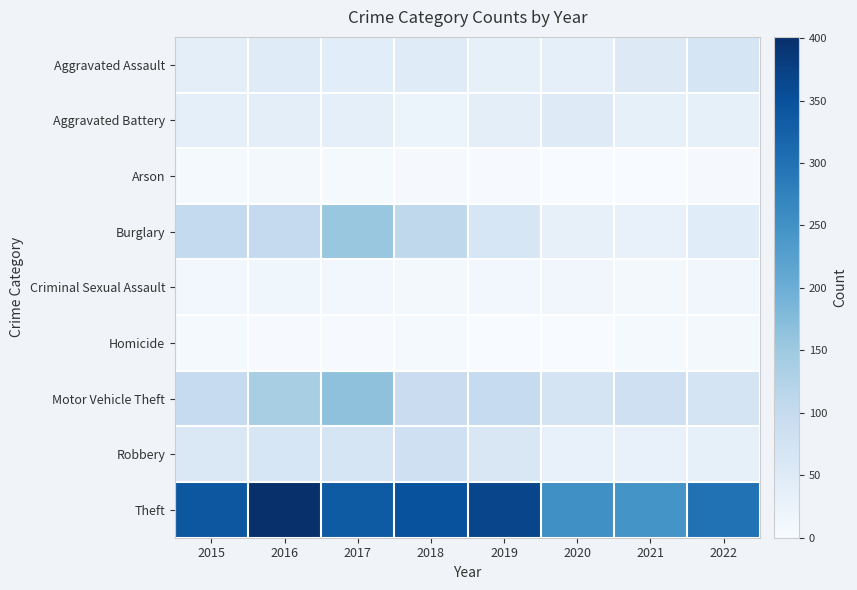

Rank the series by their maximum value, from highest to lowest.

Theft, Motor Vehicle Theft, Burglary, Robbery, Aggravated Assault, Aggravated Battery, Criminal Sexual Assault, Homicide, Arson